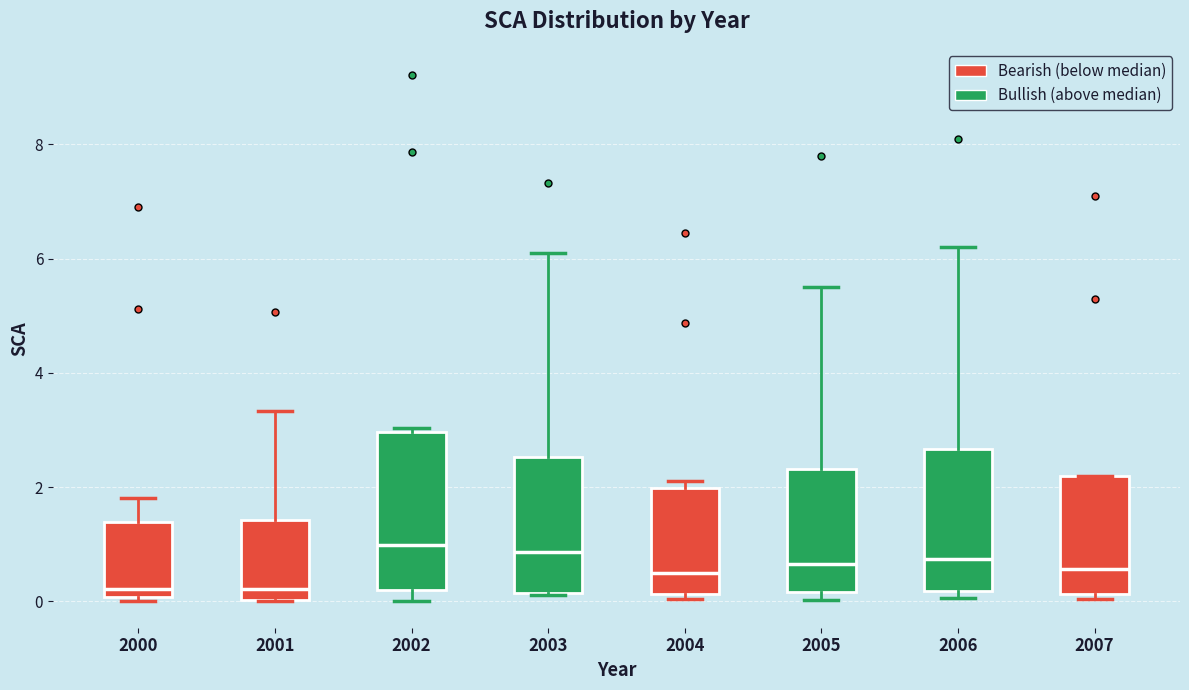

Where is the upper edge of the box at x = 2000 on the y-axis? The values are not printed on the chart, so give them approximately, as read against the axis.

1.4